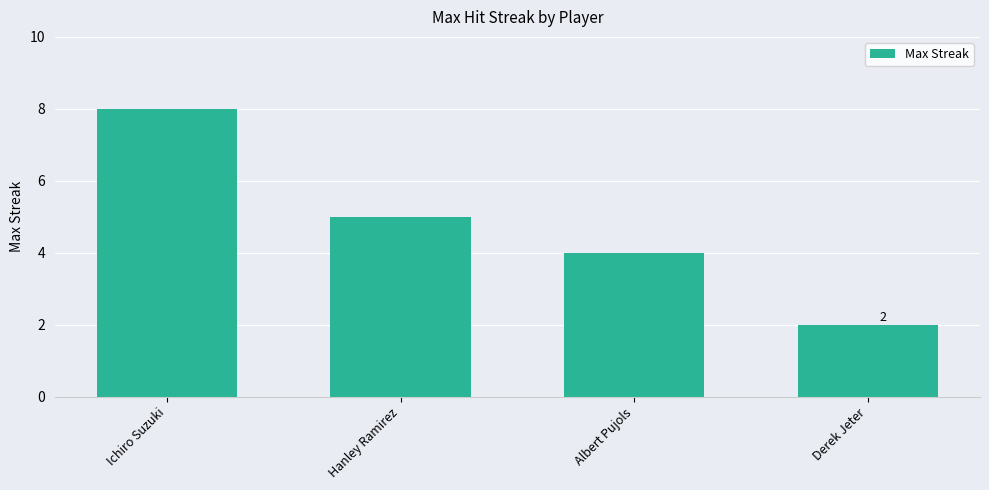

What is the difference between the values at Albert Pujols and Derek Jeter?

2